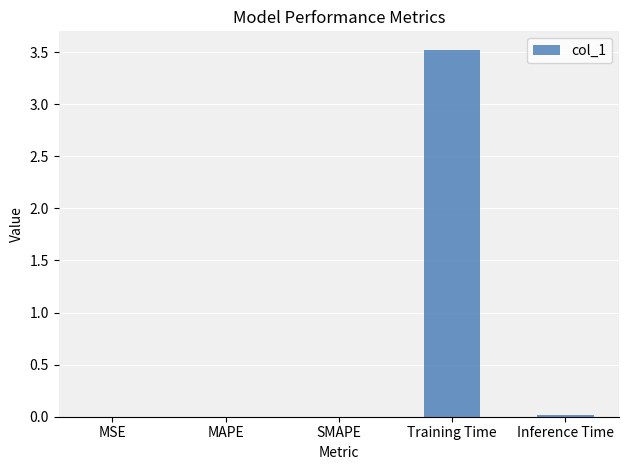

Is it true that the value at Inference Time is 0.0?

True